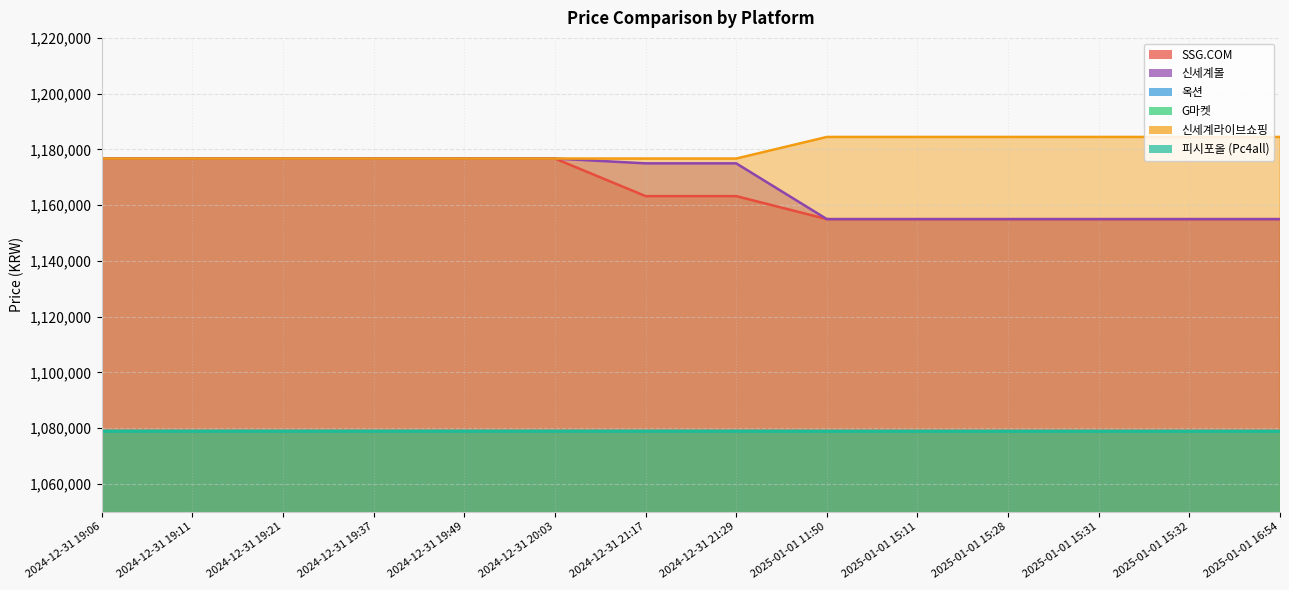

Which series has the largest total across all categories?

신세계라이브쇼핑